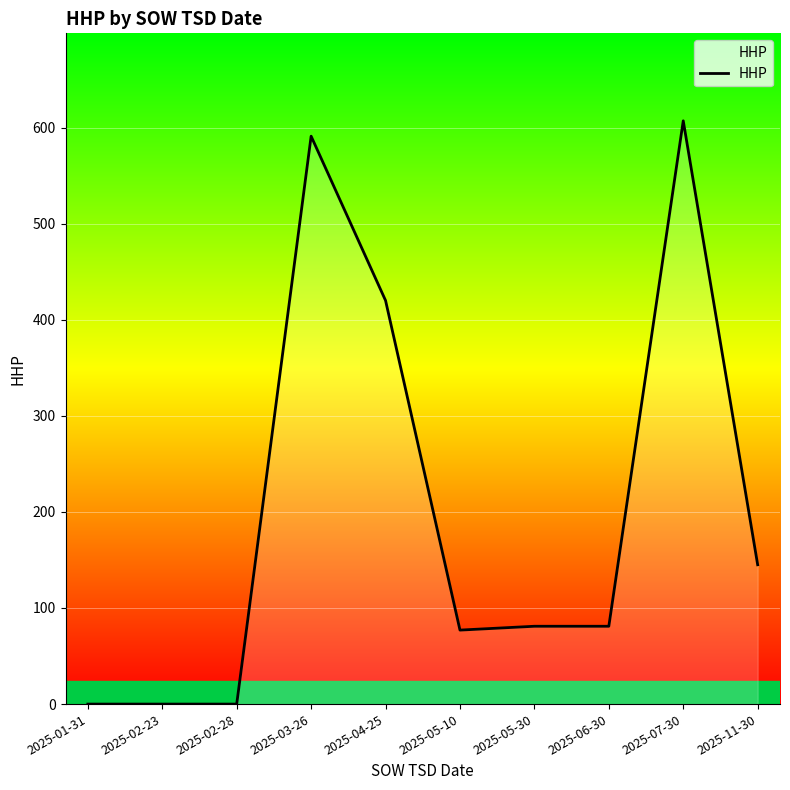

What is the difference between the maximum and second lowest values?

607